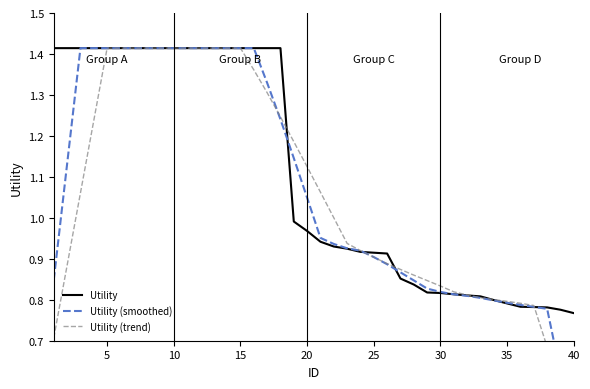

At which label does Utility (trend) reach its minimum?

39